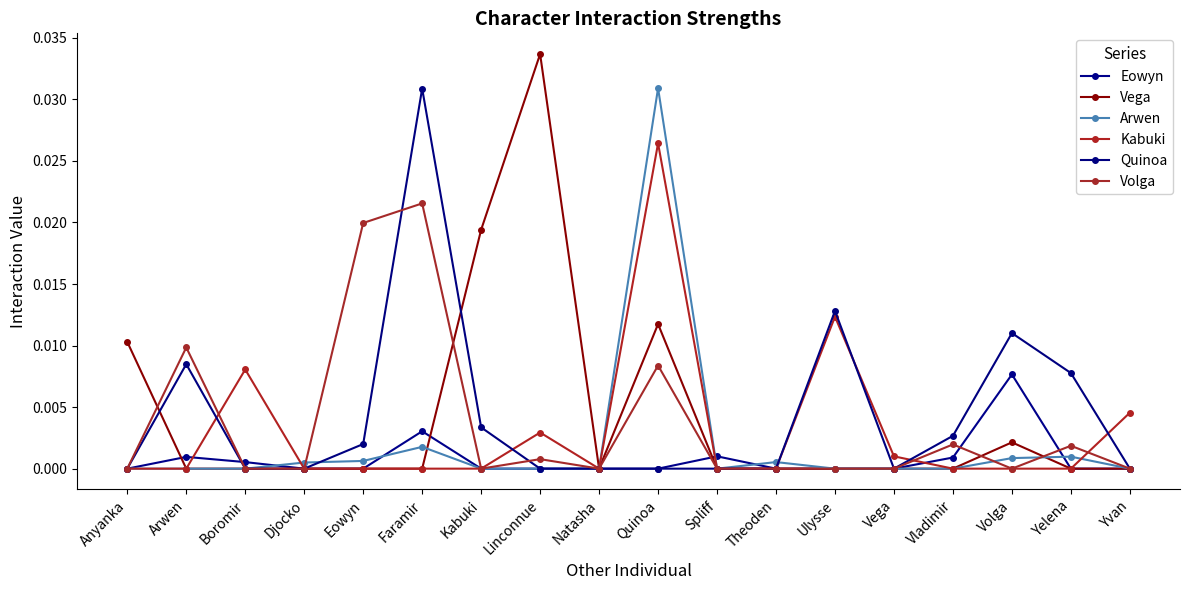

How many times do Eowyn and Kabuki cross each other?

3